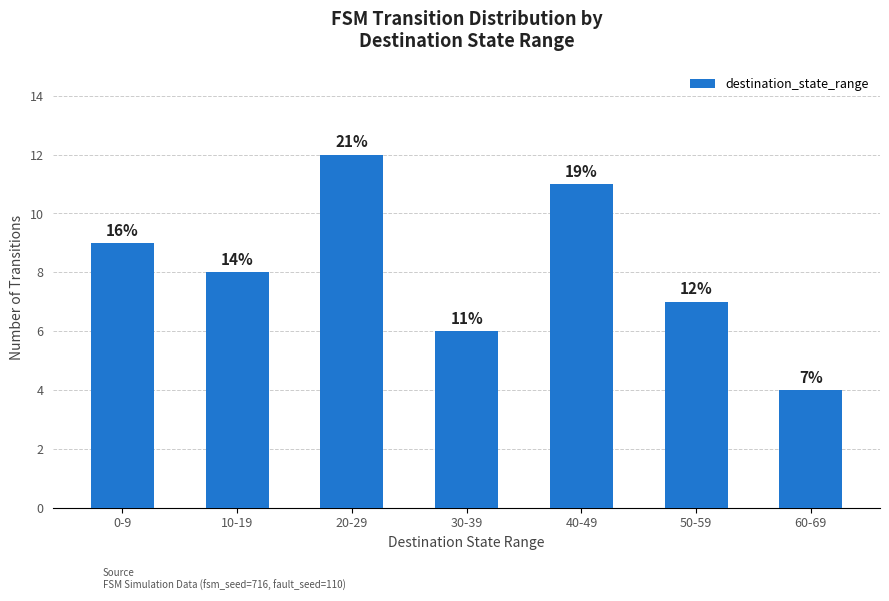

Reading left to right, what are all the values shown in this chart?

0-9=9	10-19=8	20-29=12	30-39=6	40-49=11	50-59=7	60-69=4